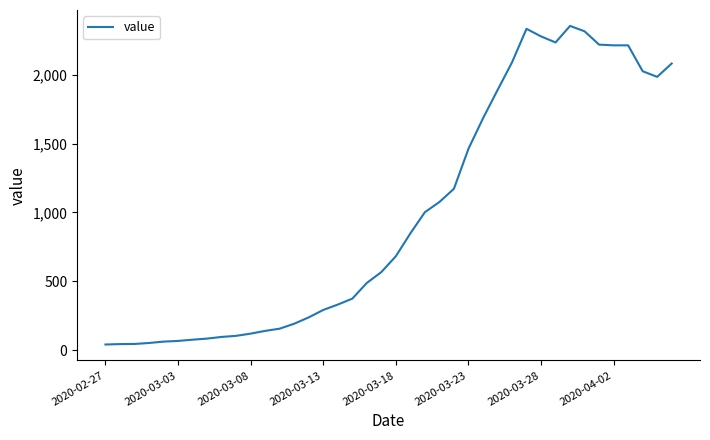

What is the difference between the maximum and minimum values?

2314